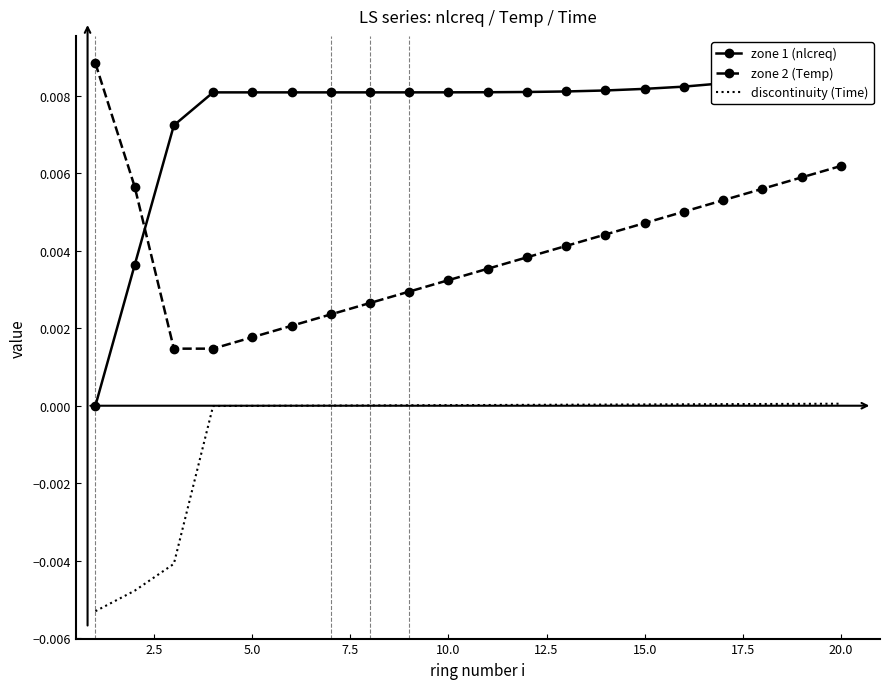

How many data points does each series have?

20